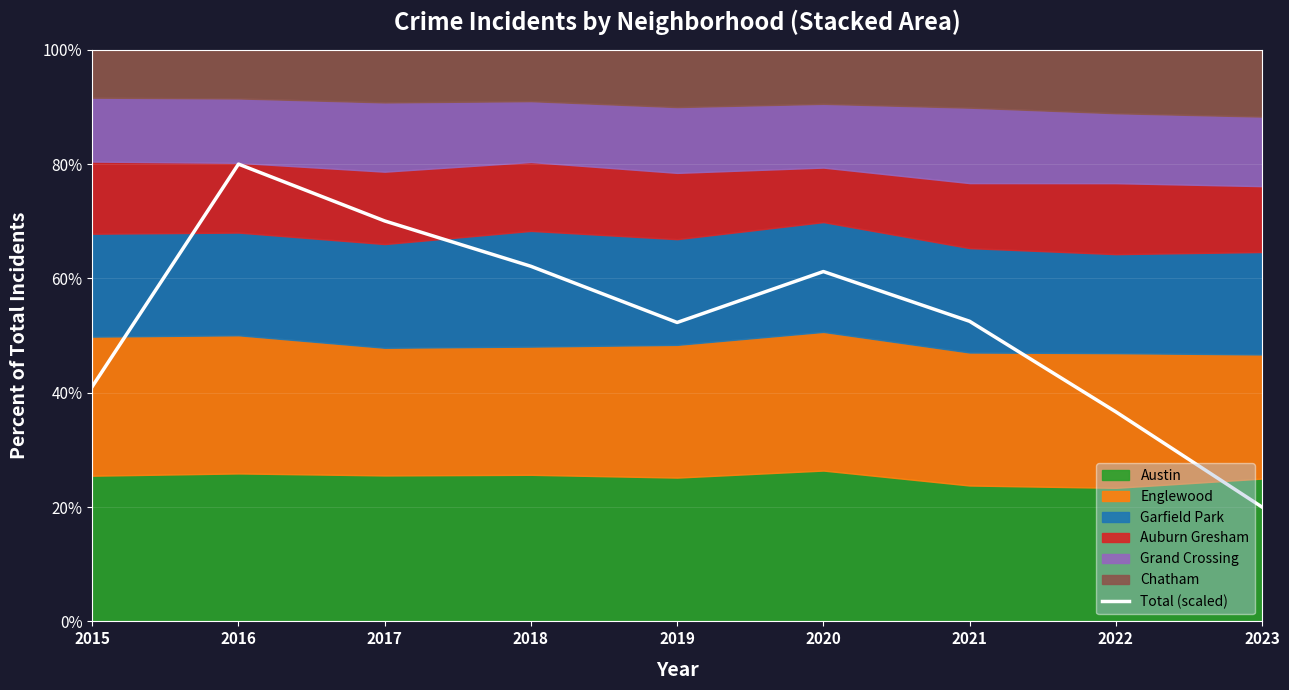

What is the change in value from 2015 to 2016?

+38.9